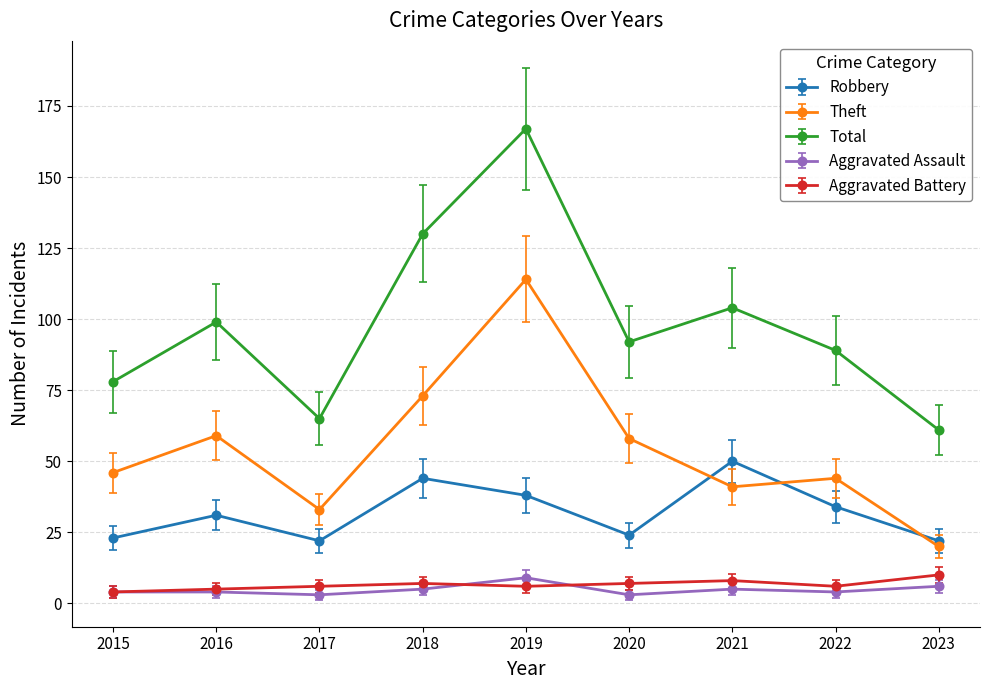

True or false: Total has a value of 173.4 at 2016.

False